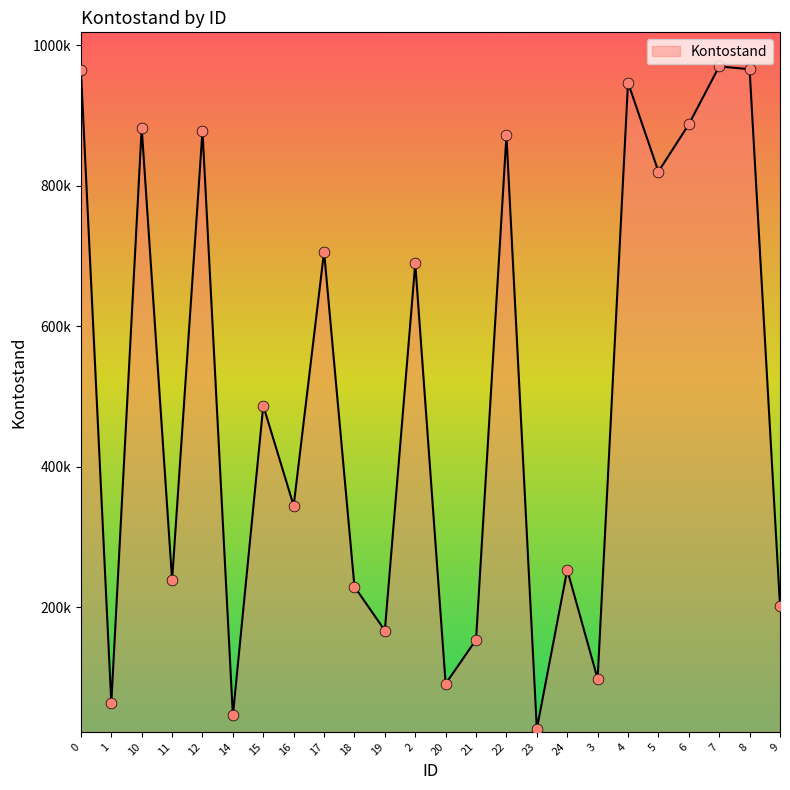

What is the change in value from 16 to 9?

-142161.1